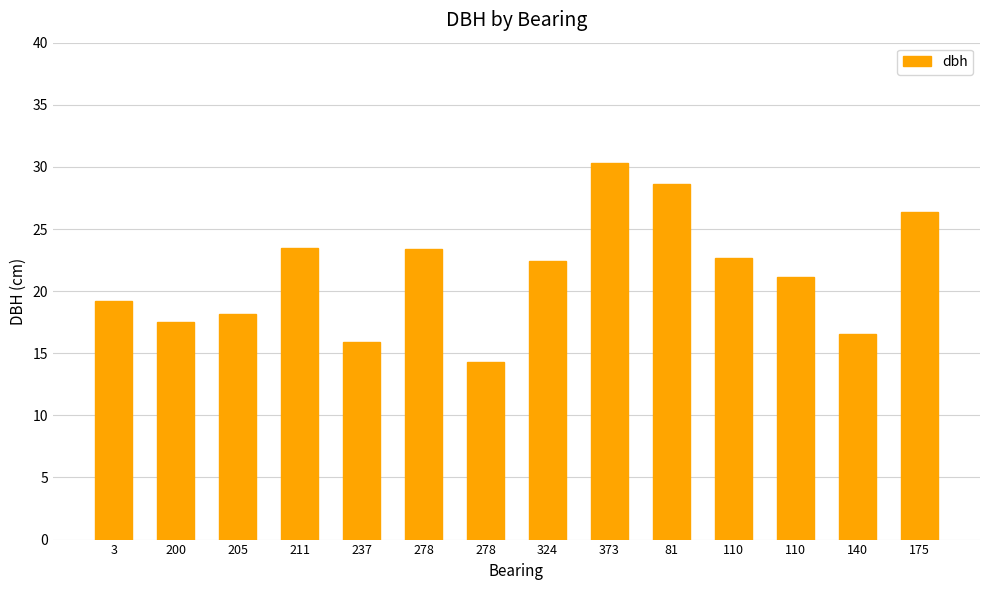

What is the difference between the maximum and second lowest values?

14.5